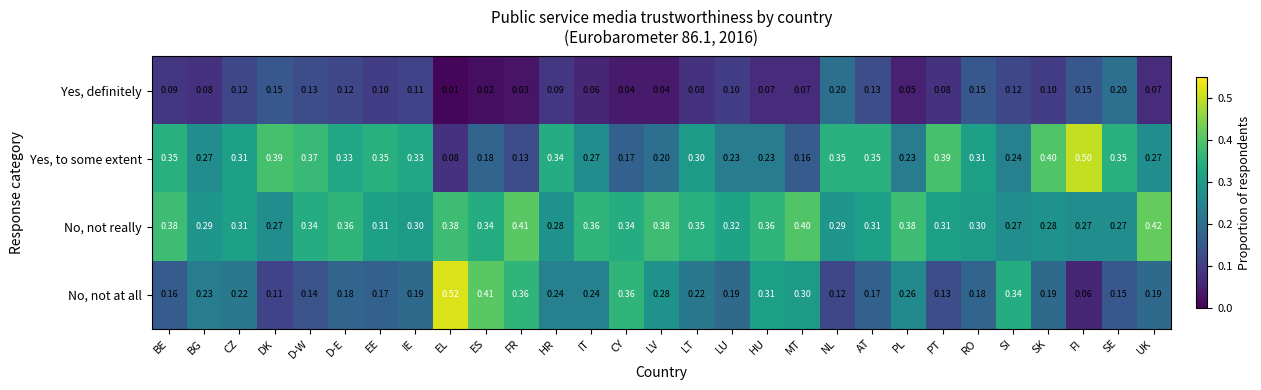

At UK, list the series in order from smallest to largest.

Yes, definitely, No, not at all, Yes, to some extent, No, not really